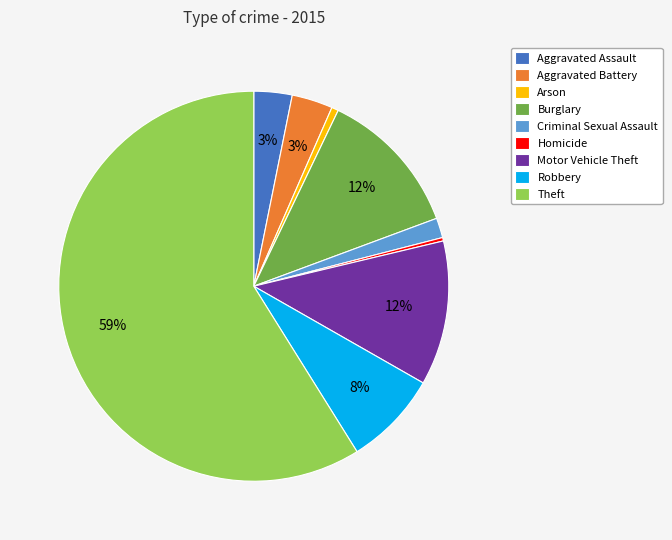

What percentage is the Theft slice, to the nearest percent?

59%